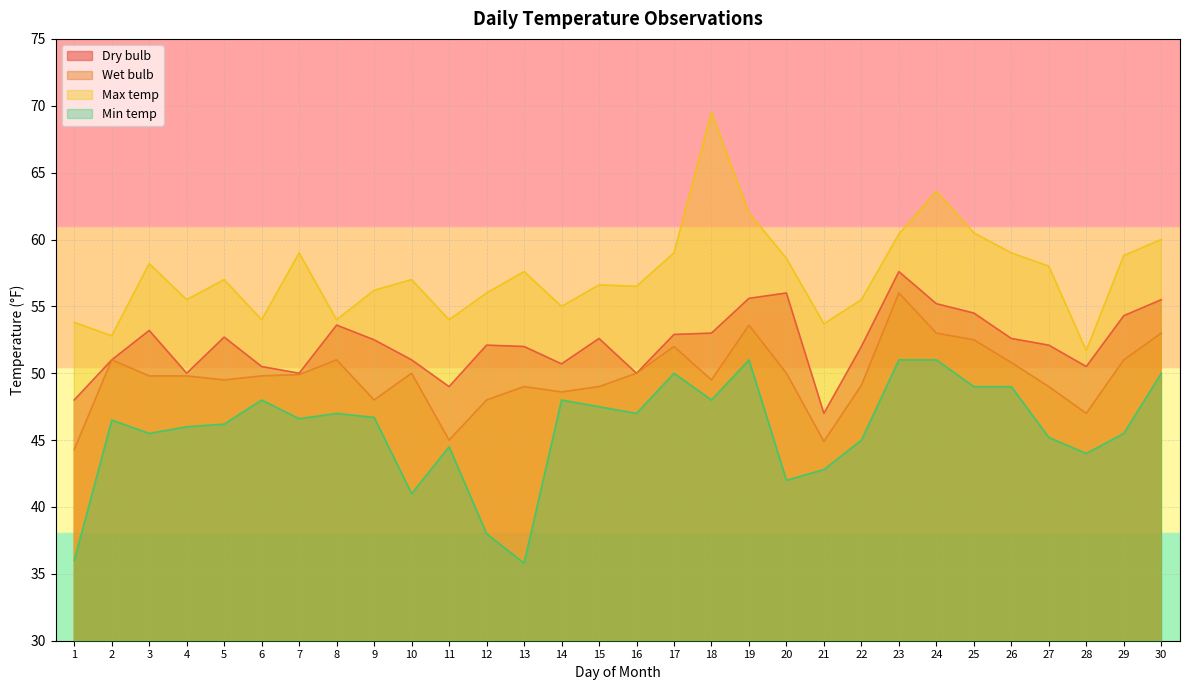

True or false: Min temp has more than 0 interior local peaks.

True